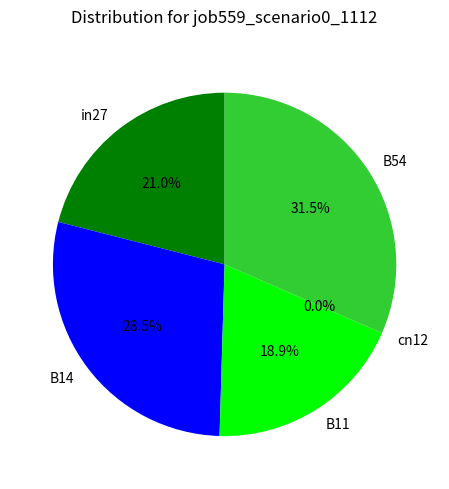

Is there any slice that represents more than half of the pie?

No